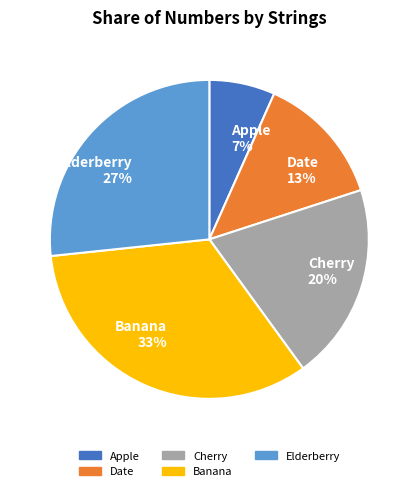

How many slices are in this pie chart?

5